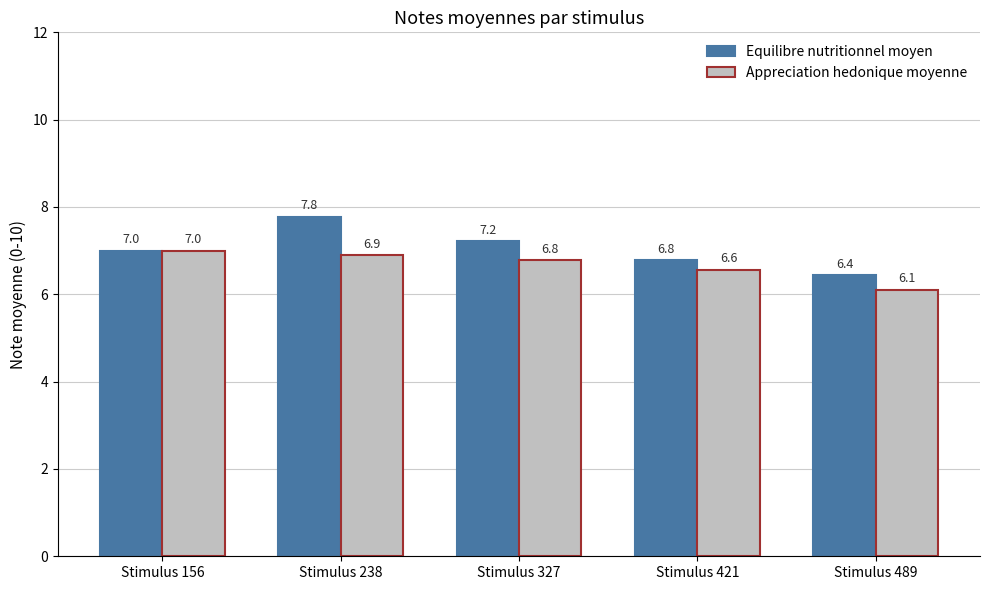

What is the minimum value for Equilibre nutritionnel moyen?

6.4